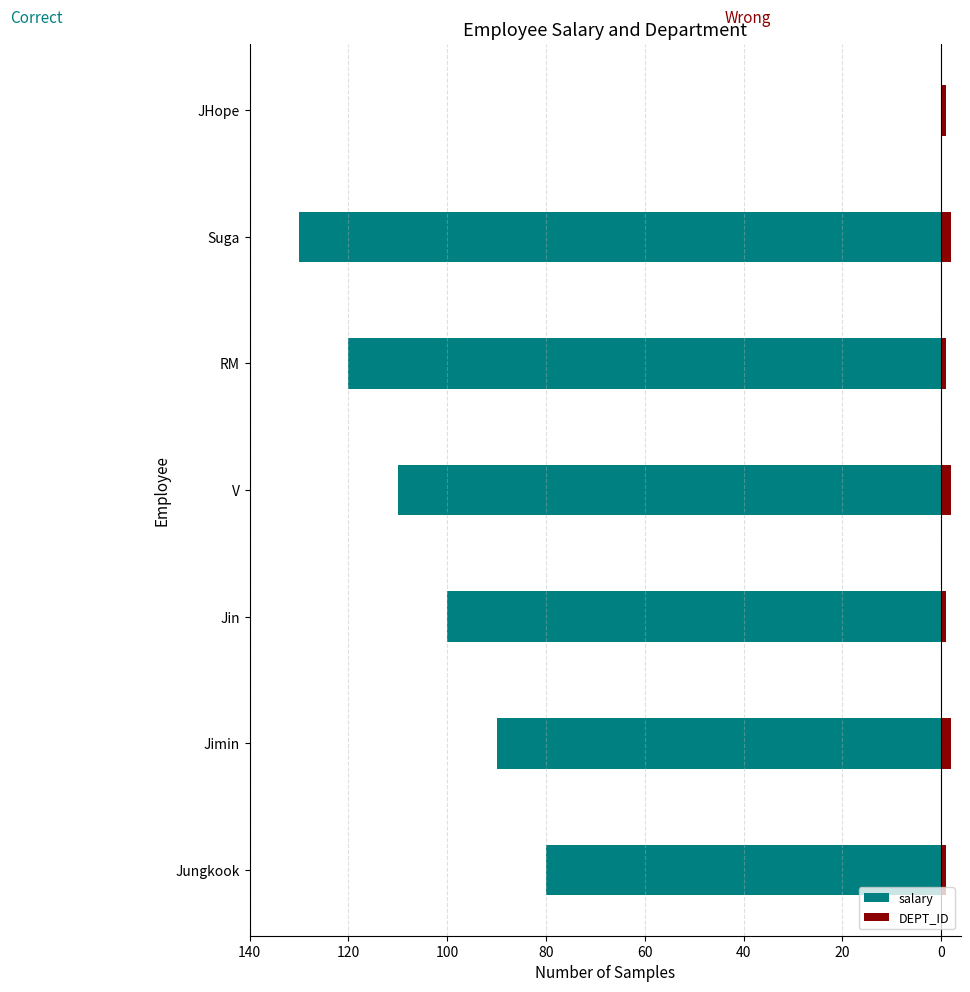

What is the sum of the DEPT_ID values at Jungkook and Jimin?

3